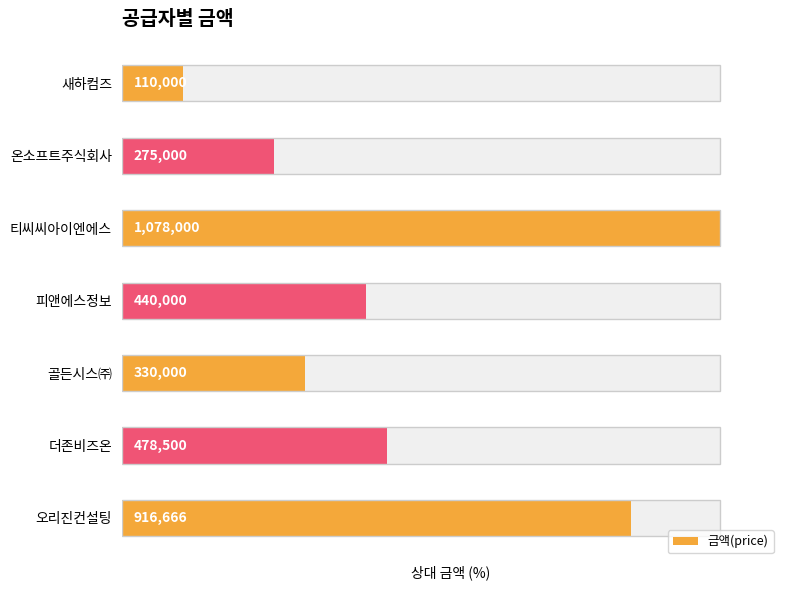

Where is the data nearest to the value 55?

더존비즈온